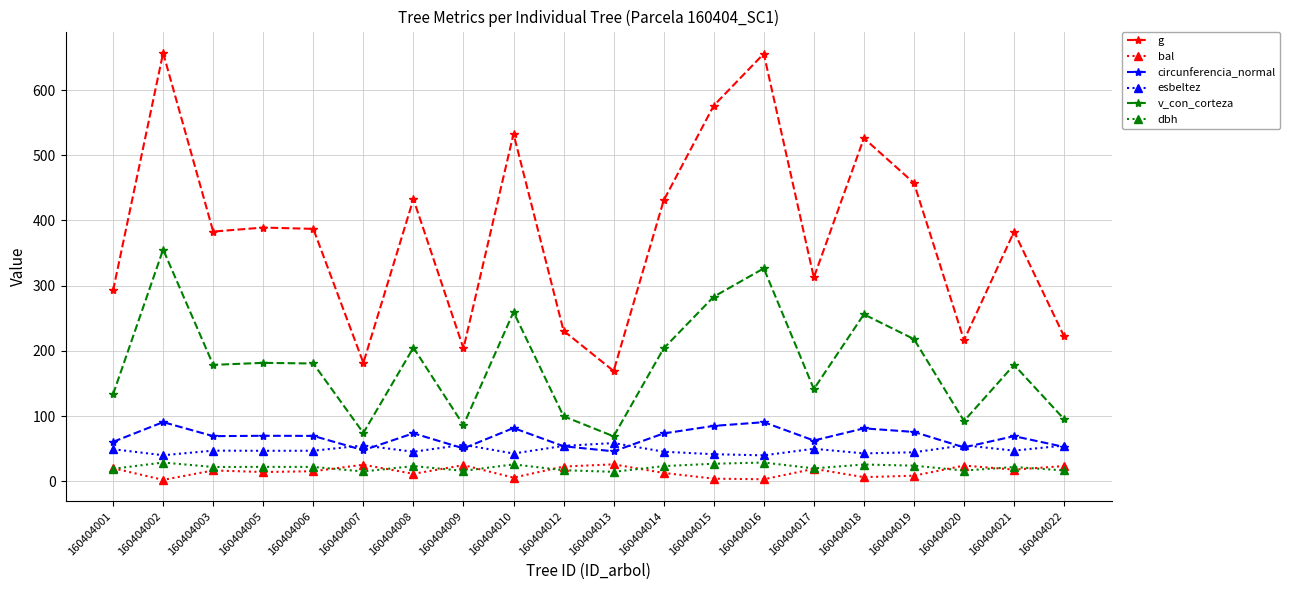

Does the chart have visible grid lines?

Yes